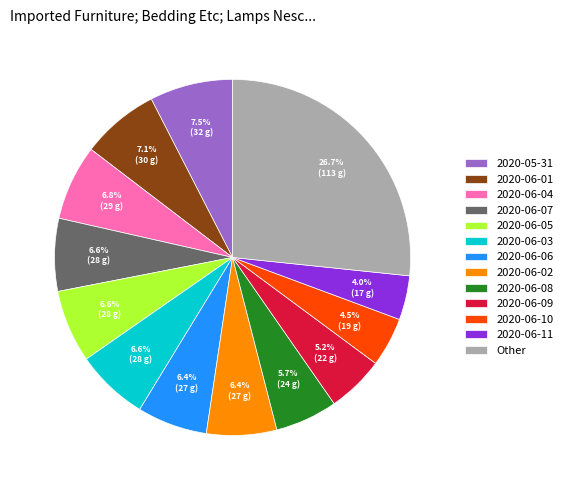

To the nearest percent, what percentage of the pie is 2020-06-08?

6%